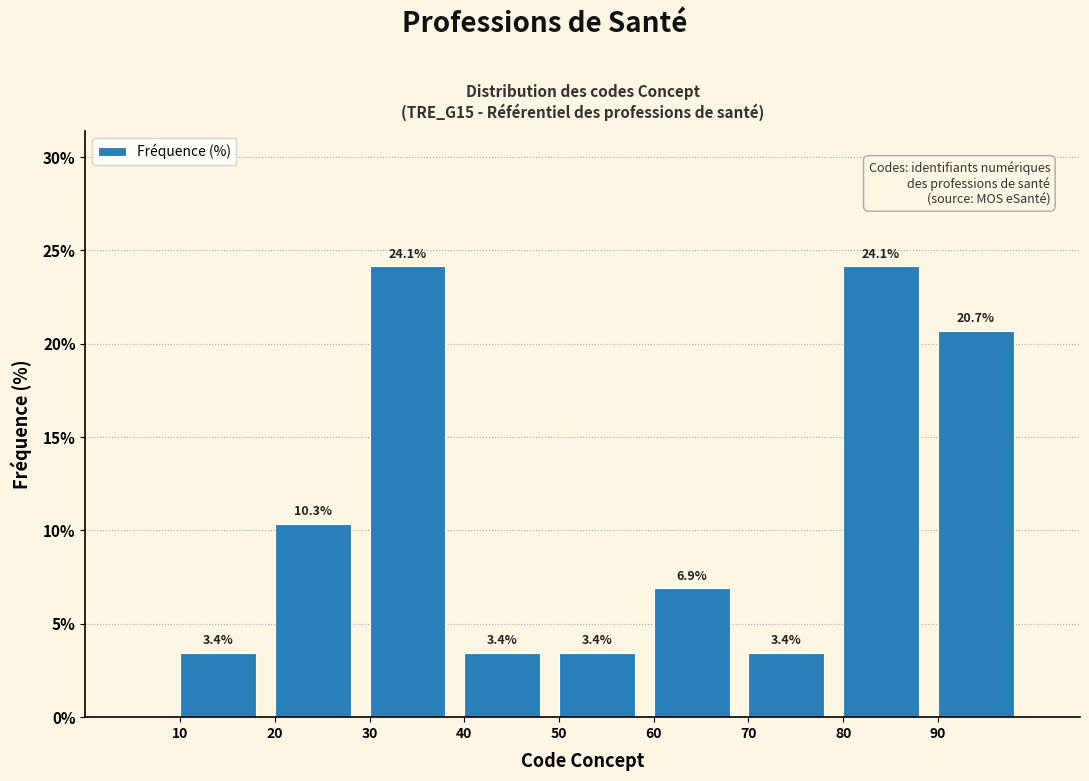

Reading left to right, what are all the values shown in this chart?

3.4	10.3	24.1	3.4	3.4	6.9	3.4	24.1	20.7